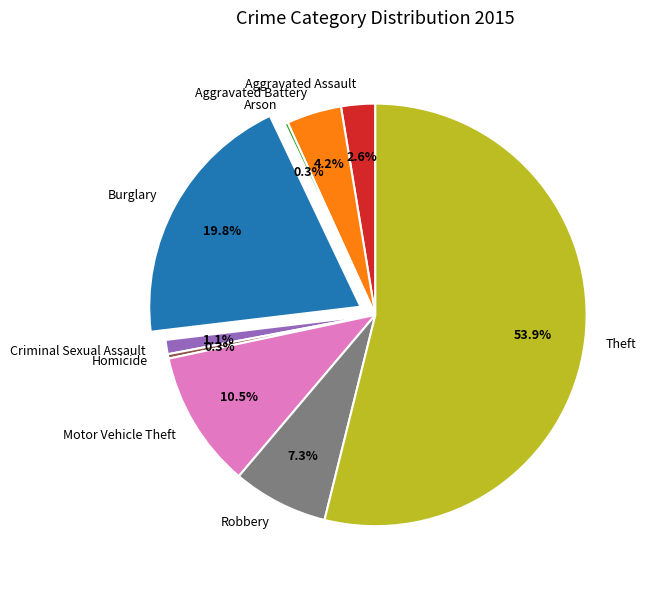

Combined, what portion of the pie is Criminal Sexual Assault and Homicide?

1.4%